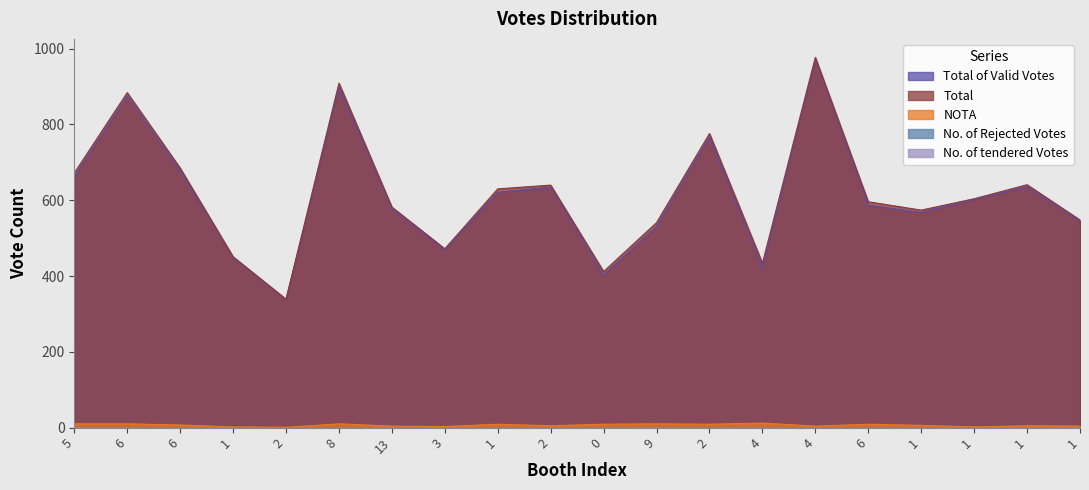

What is the label of the 9th point from the right?

9